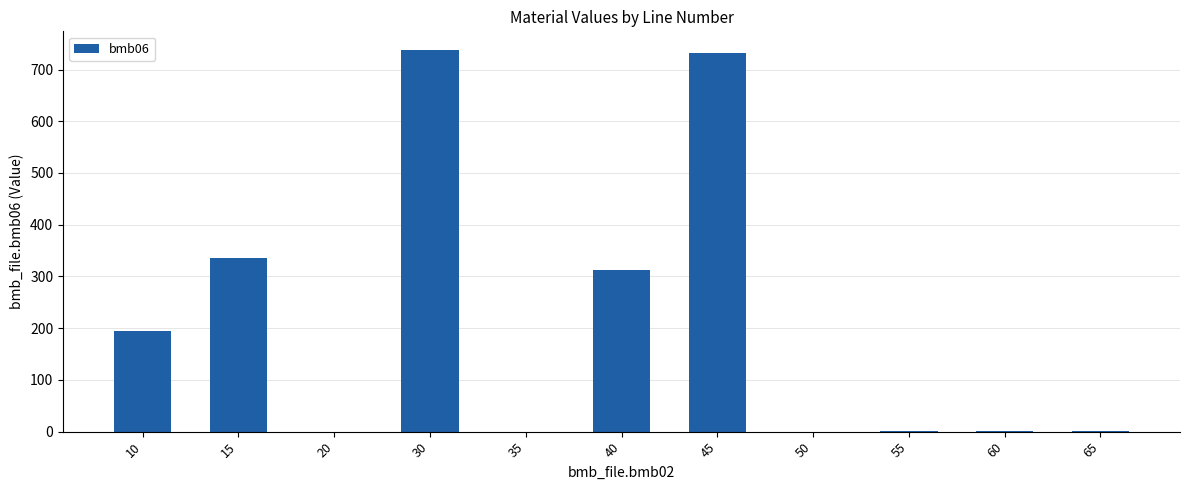

The value at 20 is -224.5. True or false?

False